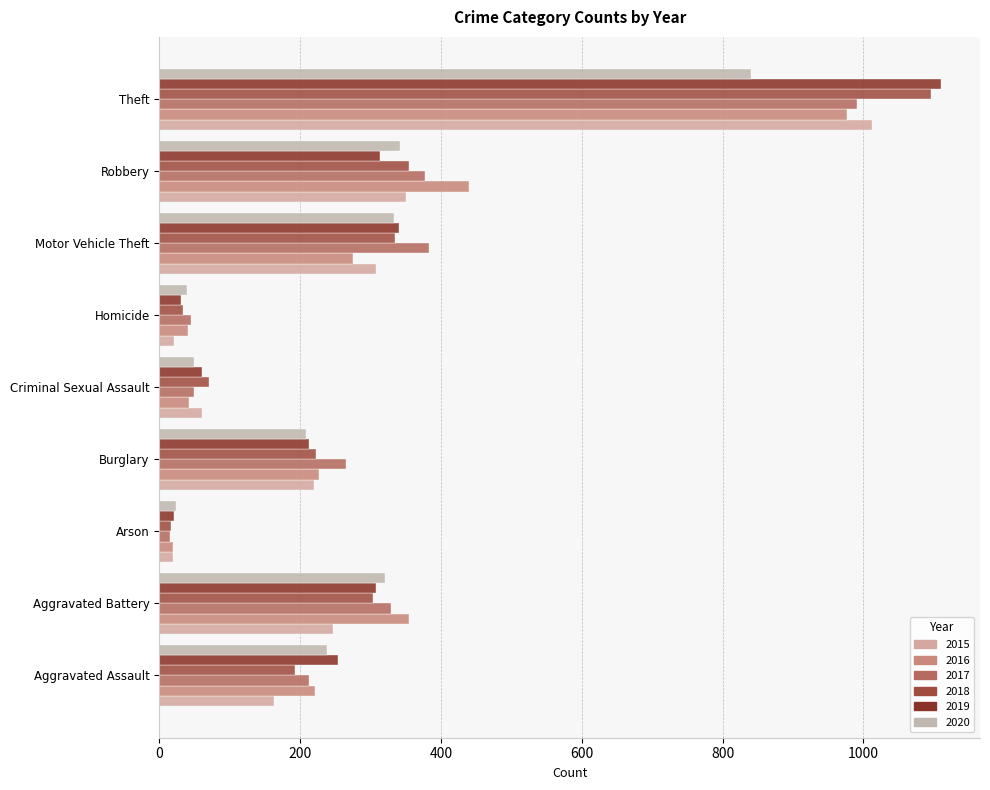

How many data points in 2016 are less than 227?

4